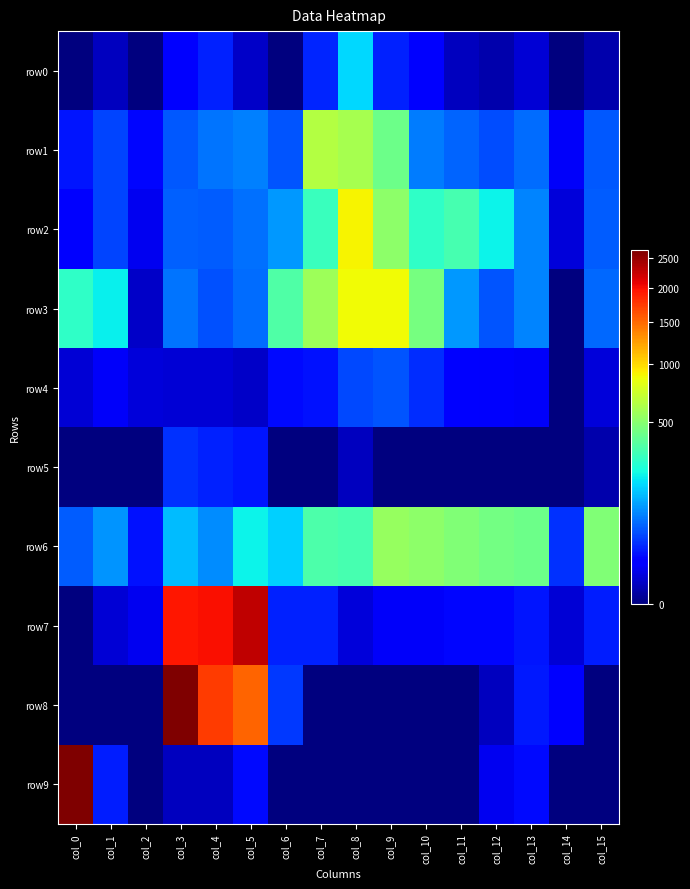

Which series has the largest total across all categories?

row7